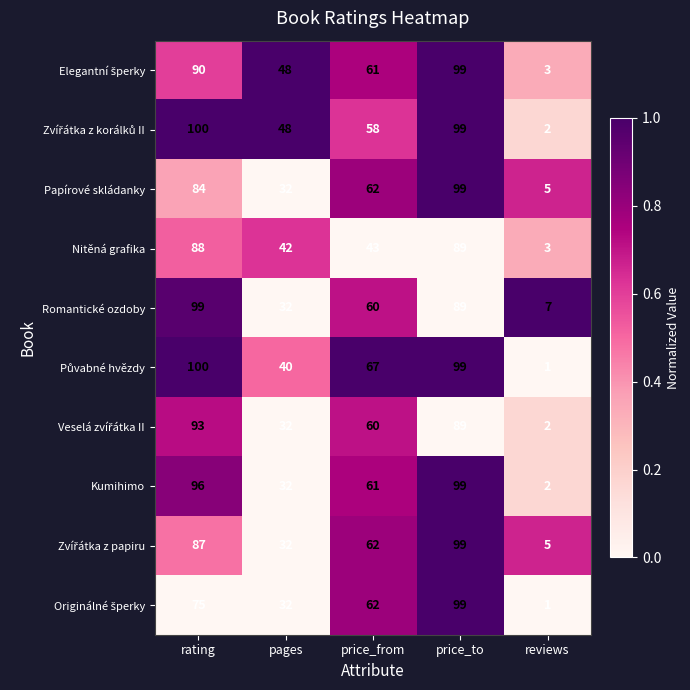

At which label is Kumihimo closest to 50?

price_from